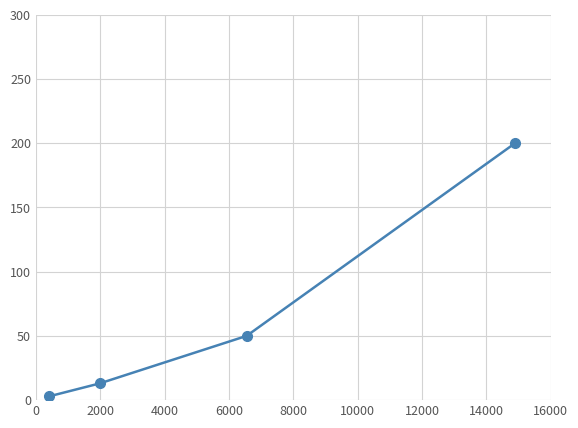

What is the difference between the second highest and minimum values?

47